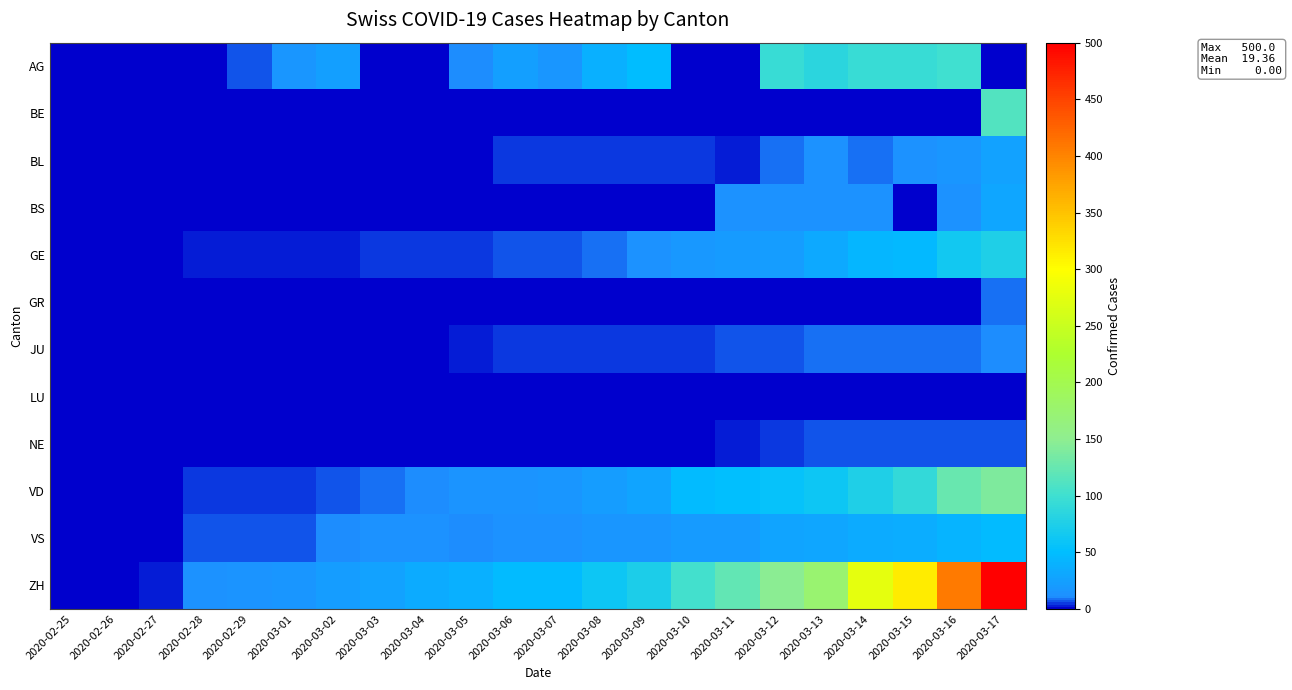

Reading right to left, extract all data points from this chart.

AG: 2020-03-17=0	2020-03-16=100	2020-03-15=94	2020-03-14=94	2020-03-13=85	2020-03-12=94	2020-03-11=0	2020-03-10=0	2020-03-09=50	2020-03-08=38	2020-03-07=16	2020-03-06=24	2020-03-05=10	2020-03-04=0	2020-03-03=0	2020-03-02=25	2020-03-01=17	2020-02-29=6	2020-02-28=1	2020-02-27=0	2020-02-26=0	2020-02-25=0
BE: 2020-03-17=113	2020-03-16=0	2020-03-15=0	2020-03-14=0	2020-03-13=0	2020-03-12=0	2020-03-11=0	2020-03-10=0	2020-03-09=0	2020-03-08=0	2020-03-07=0	2020-03-06=0	2020-03-05=0	2020-03-04=0	2020-03-03=0	2020-03-02=0	2020-03-01=0	2020-02-29=0	2020-02-28=0	2020-02-27=0	2020-02-26=0	2020-02-25=0
BL: 2020-03-17=26	2020-03-16=17	2020-03-15=12	2020-03-14=8	2020-03-13=12	2020-03-12=9	2020-03-11=3	2020-03-10=5	2020-03-09=4	2020-03-08=4	2020-03-07=4	2020-03-06=4	2020-03-05=1	2020-03-04=1	2020-03-03=1	2020-03-02=1	2020-03-01=1	2020-02-29=1	2020-02-28=0	2020-02-27=0	2020-02-26=0	2020-02-25=0
BS: 2020-03-17=30	2020-03-16=13	2020-03-15=0	2020-03-14=13	2020-03-13=13	2020-03-12=13	2020-03-11=13	2020-03-10=1	2020-03-09=1	2020-03-08=1	2020-03-07=1	2020-03-06=1	2020-03-05=1	2020-03-04=1	2020-03-03=1	2020-03-02=1	2020-03-01=1	2020-02-29=0	2020-02-28=0	2020-02-27=0	2020-02-26=0	2020-02-25=0
GE: 2020-03-17=75	2020-03-16=66	2020-03-15=46	2020-03-14=43	2020-03-13=33	2020-03-12=23	2020-03-11=20	2020-03-10=18	2020-03-09=13	2020-03-08=9	2020-03-07=7	2020-03-06=7	2020-03-05=5	2020-03-04=4	2020-03-03=4	2020-03-02=3	2020-03-01=3	2020-02-29=3	2020-02-28=2	2020-02-27=1	2020-02-26=1	2020-02-25=0
GR: 2020-03-17=9	2020-03-16=0	2020-03-15=0	2020-03-14=0	2020-03-13=0	2020-03-12=0	2020-03-11=0	2020-03-10=0	2020-03-09=0	2020-03-08=0	2020-03-07=0	2020-03-06=0	2020-03-05=0	2020-03-04=0	2020-03-03=0	2020-03-02=0	2020-03-01=0	2020-02-29=0	2020-02-28=0	2020-02-27=0	2020-02-26=0	2020-02-25=0
JU: 2020-03-17=11	2020-03-16=9	2020-03-15=9	2020-03-14=8	2020-03-13=8	2020-03-12=6	2020-03-11=6	2020-03-10=5	2020-03-09=5	2020-03-08=5	2020-03-07=5	2020-03-06=5	2020-03-05=2	2020-03-04=1	2020-03-03=1	2020-03-02=1	2020-03-01=1	2020-02-29=1	2020-02-28=0	2020-02-27=0	2020-02-26=0	2020-02-25=0
LU: 2020-03-17=0	2020-03-16=0	2020-03-15=0	2020-03-14=0	2020-03-13=0	2020-03-12=0	2020-03-11=0	2020-03-10=0	2020-03-09=0	2020-03-08=0	2020-03-07=0	2020-03-06=0	2020-03-05=0	2020-03-04=0	2020-03-03=0	2020-03-02=0	2020-03-01=0	2020-02-29=0	2020-02-28=0	2020-02-27=0	2020-02-26=0	2020-02-25=0
NE: 2020-03-17=6	2020-03-16=7	2020-03-15=6	2020-03-14=6	2020-03-13=6	2020-03-12=5	2020-03-11=2	2020-03-10=0	2020-03-09=0	2020-03-08=0	2020-03-07=0	2020-03-06=0	2020-03-05=0	2020-03-04=0	2020-03-03=0	2020-03-02=0	2020-03-01=0	2020-02-29=0	2020-02-28=0	2020-02-27=0	2020-02-26=0	2020-02-25=0
VD: 2020-03-17=140	2020-03-16=126	2020-03-15=90	2020-03-14=75	2020-03-13=61	2020-03-12=55	2020-03-11=51	2020-03-10=48	2020-03-09=29	2020-03-08=22	2020-03-07=16	2020-03-06=15	2020-03-05=14	2020-03-04=11	2020-03-03=8	2020-03-02=6	2020-03-01=4	2020-02-29=4	2020-02-28=4	2020-02-27=0	2020-02-26=0	2020-02-25=0
VS: 2020-03-17=47	2020-03-16=42	2020-03-15=36	2020-03-14=34	2020-03-13=30	2020-03-12=28	2020-03-11=21	2020-03-10=20	2020-03-09=17	2020-03-08=16	2020-03-07=12	2020-03-06=12	2020-03-05=11	2020-03-04=13	2020-03-03=12	2020-03-02=10	2020-03-01=7	2020-02-29=6	2020-02-28=6	2020-02-27=0	2020-02-26=0	2020-02-25=0
ZH: 2020-03-17=500	2020-03-16=408	2020-03-15=315	2020-03-14=276	2020-03-13=174	2020-03-12=147	2020-03-11=123	2020-03-10=102	2020-03-09=74	2020-03-08=61	2020-03-07=48	2020-03-06=47	2020-03-05=39	2020-03-04=35	2020-03-03=27	2020-03-02=22	2020-03-01=16	2020-02-29=15	2020-02-28=13	2020-02-27=2	2020-02-26=1	2020-02-25=0